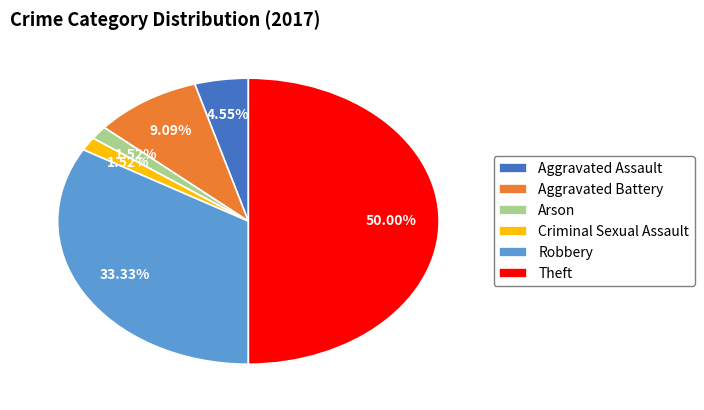

What is the largest slice in the pie chart?

Theft